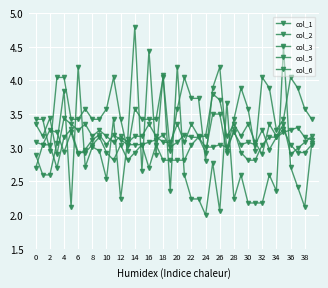

How many lines are shown in the chart?

5